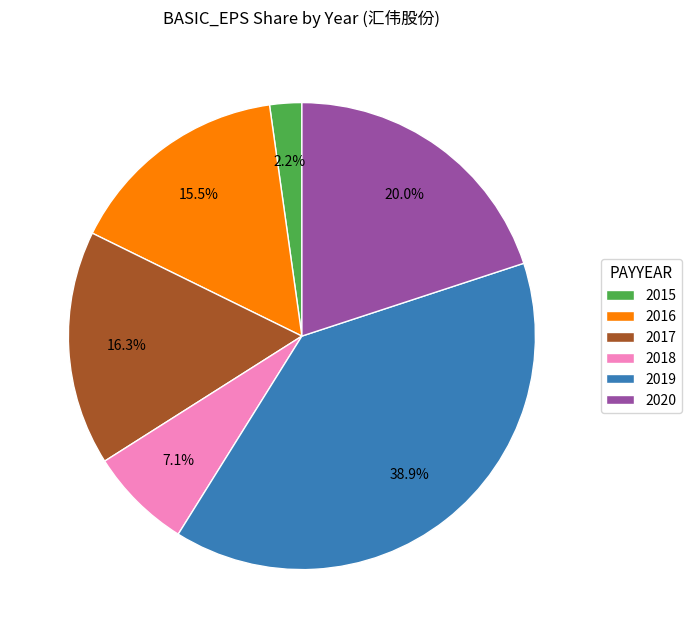

Combined, do 2019 and 2015 account for over 50%?

No